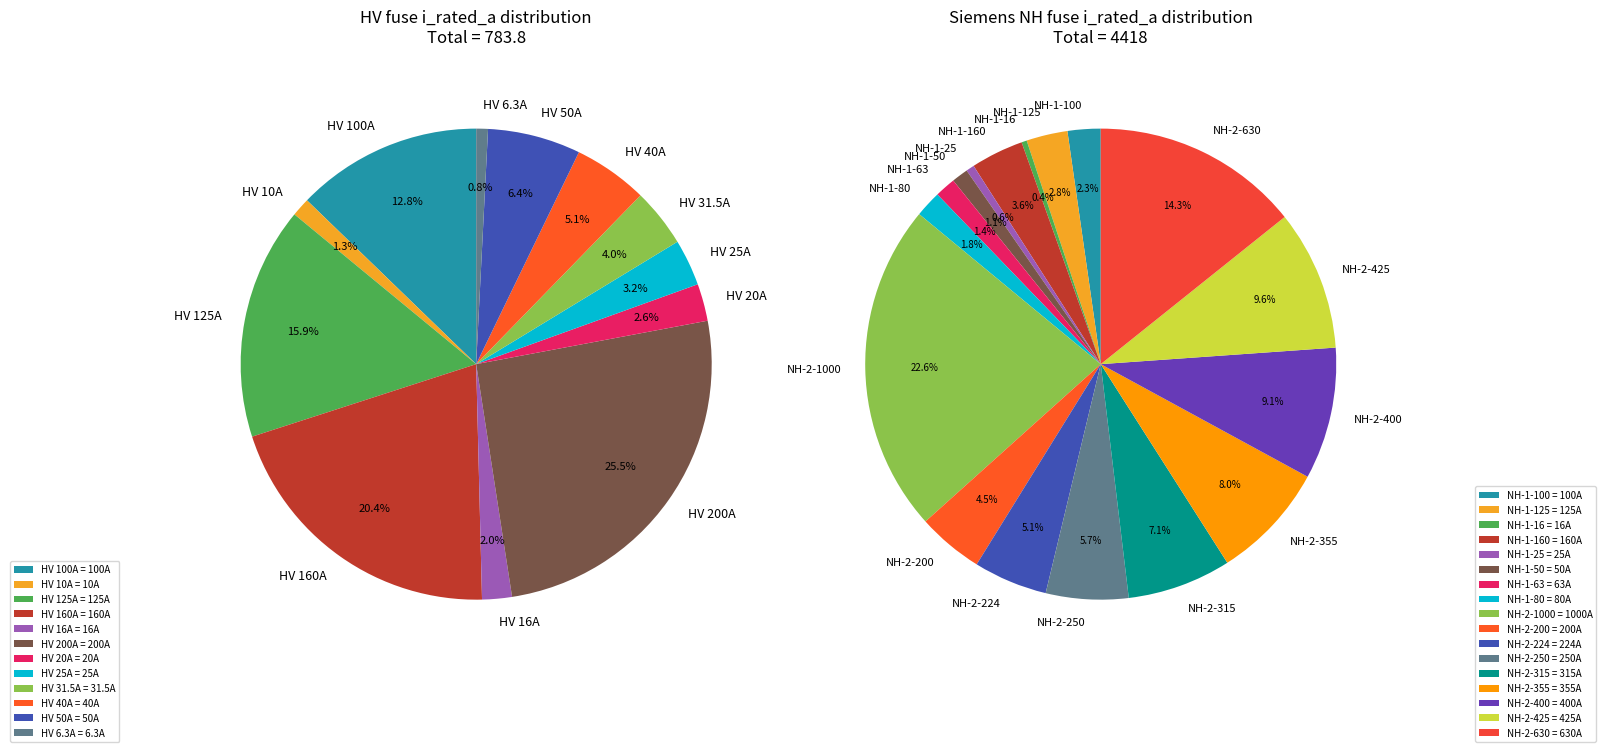

True or false: HV 125A accounts for 23% of the total.

False